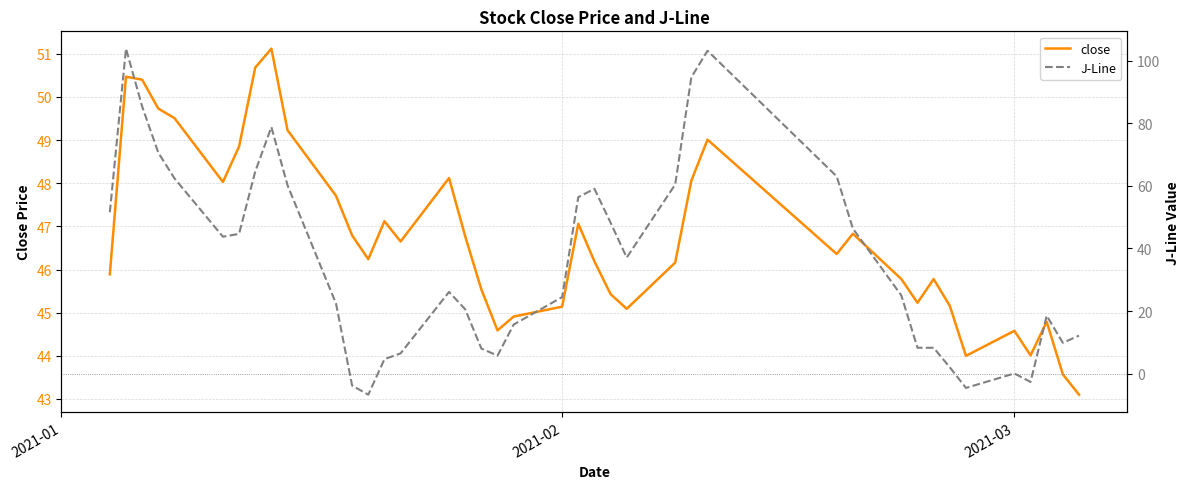

What is the highest value of the close series?

51.1